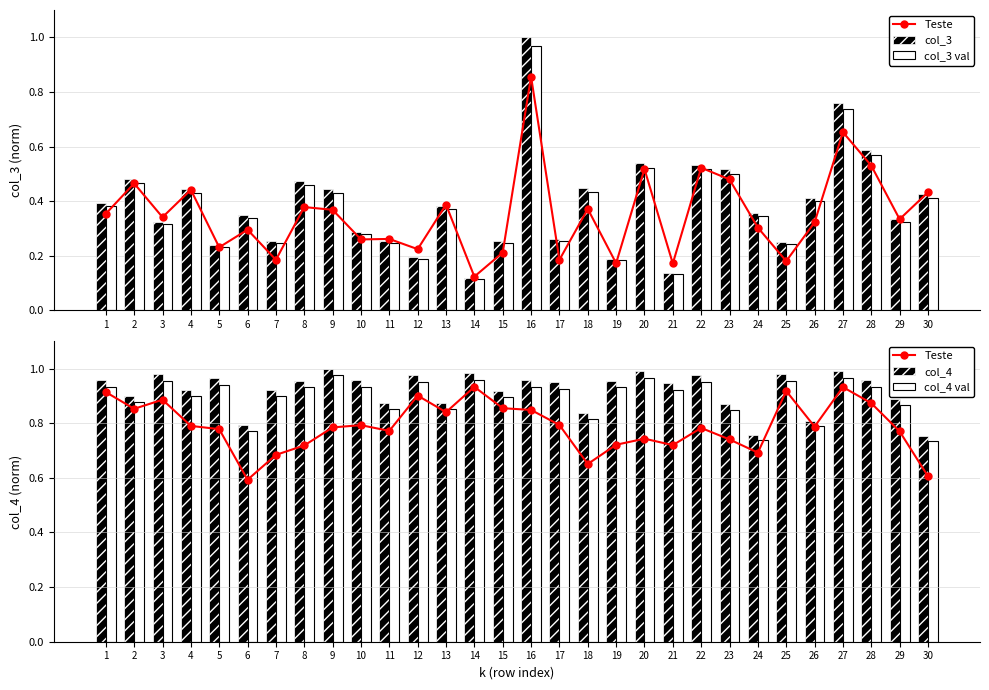

How many groups of bars are there?

30